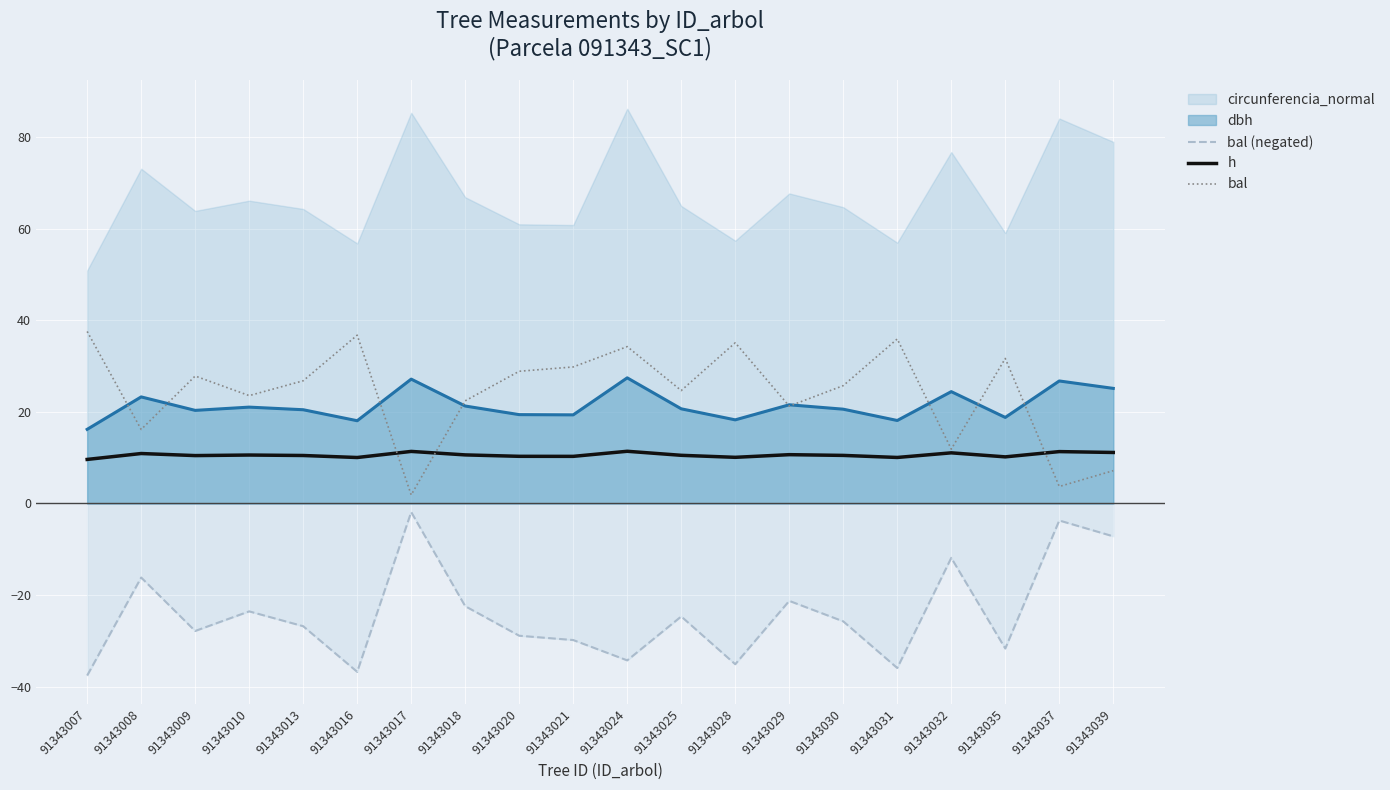

List the labels in order of bal value, smallest first.

91343017, 91343037, 91343039, 91343032, 91343008, 91343029, 91343018, 91343010, 91343025, 91343030, 91343013, 91343009, 91343020, 91343021, 91343035, 91343024, 91343028, 91343031, 91343016, 91343007